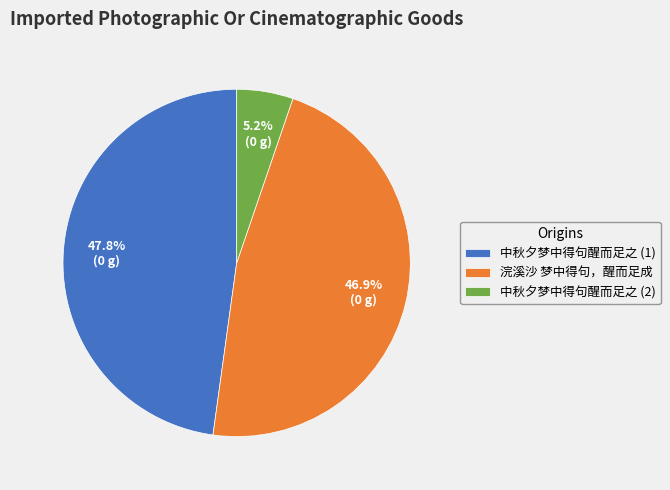

How many slices are in this pie chart?

3